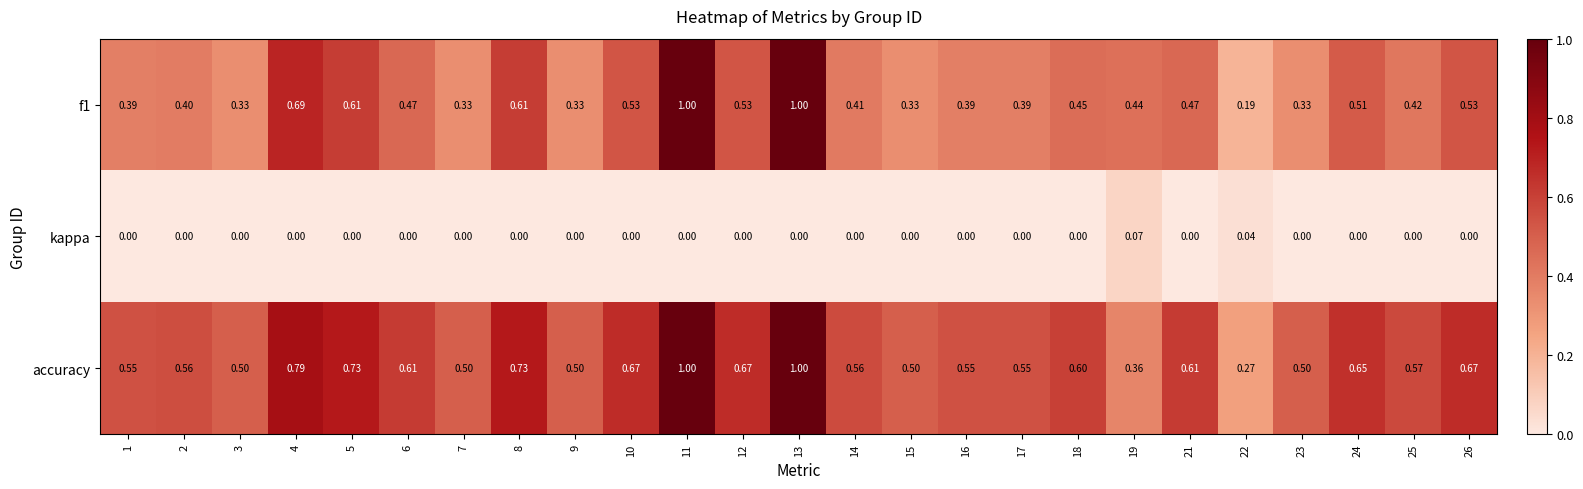

Which series has the largest total across all categories?

accuracy